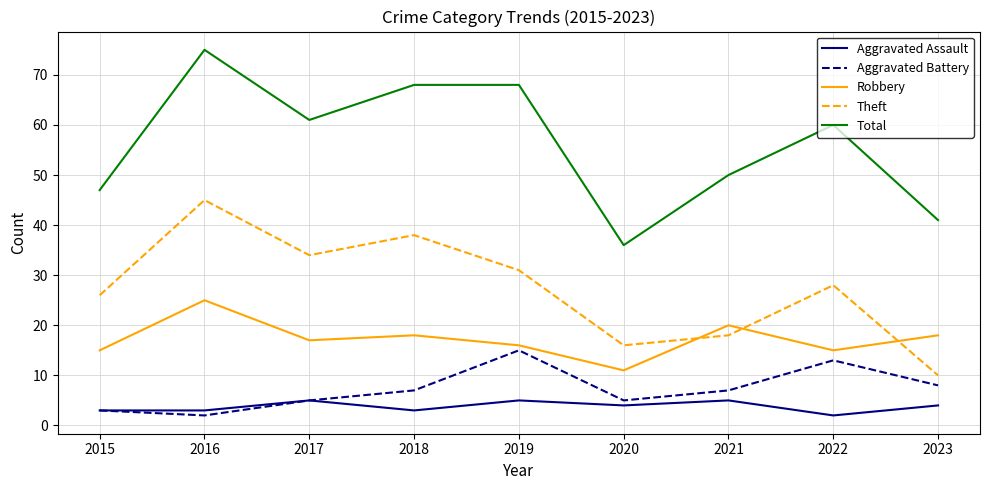

After their last crossing, which series has the higher values: Robbery or Theft?

Robbery